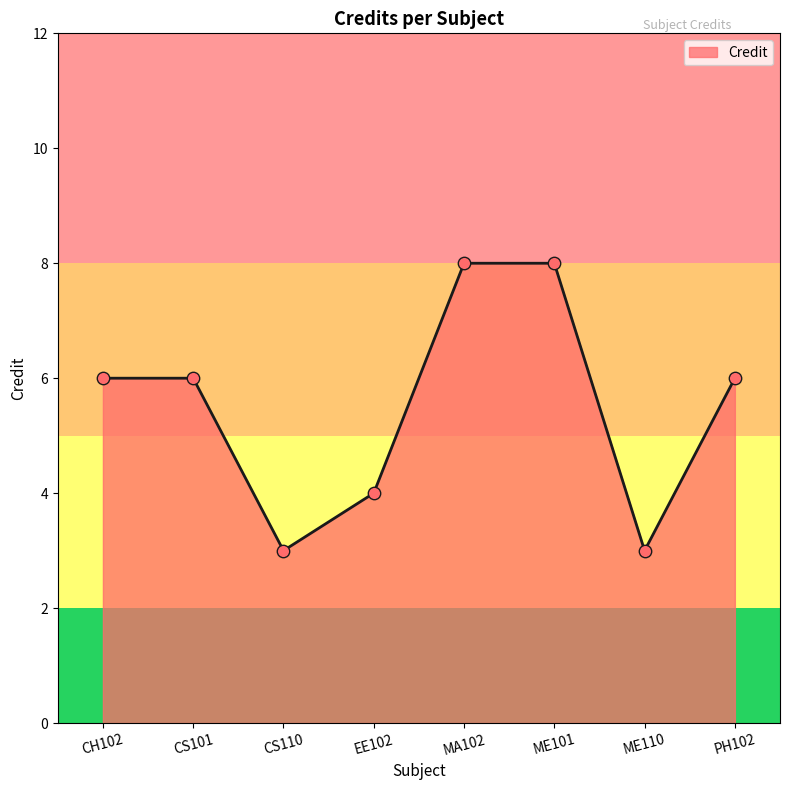

What is the ratio of the value at CS110 to the value at MA102?

0.4